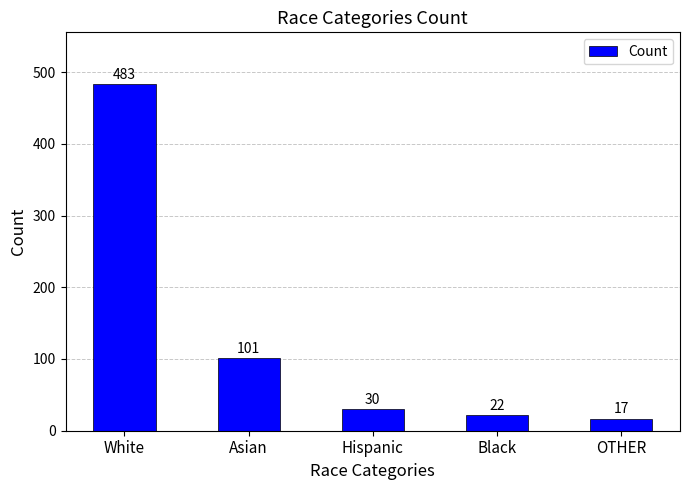

Where is the data nearest to the value 250?

Asian